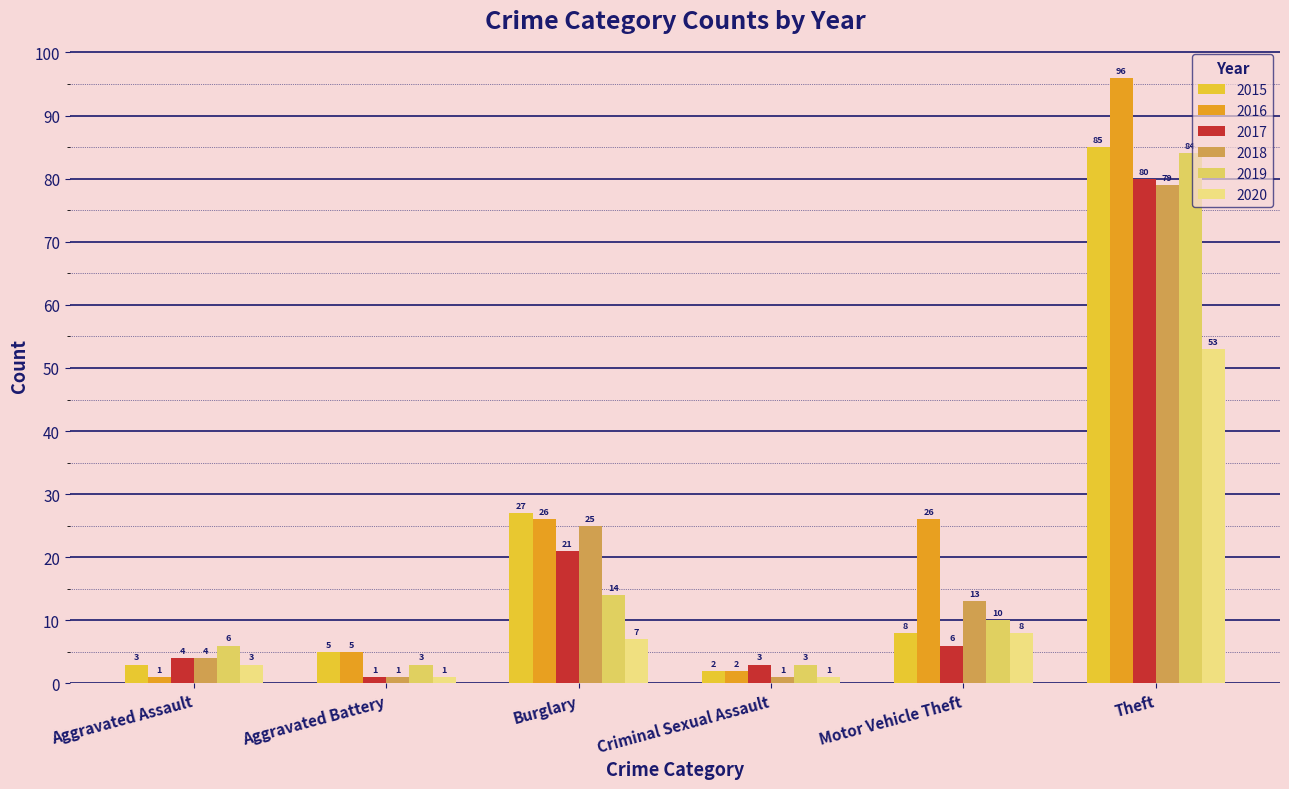

What is the minimum value for 2016?

1